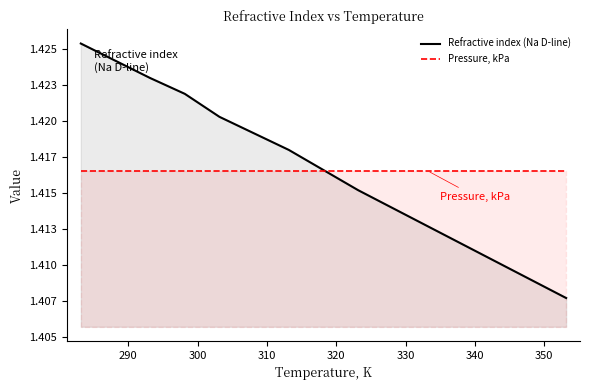

Between 303.15 and 343.15, which is larger?

303.15